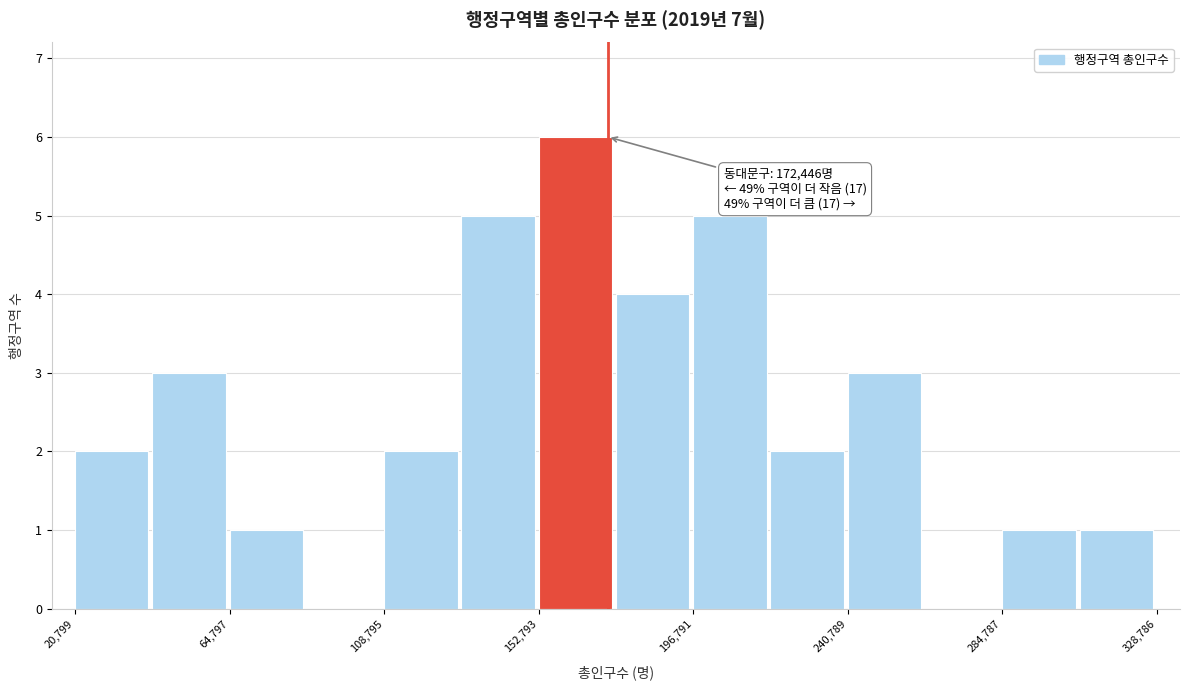

Which range on the x-axis has the tallest bar?

155000 to 175000